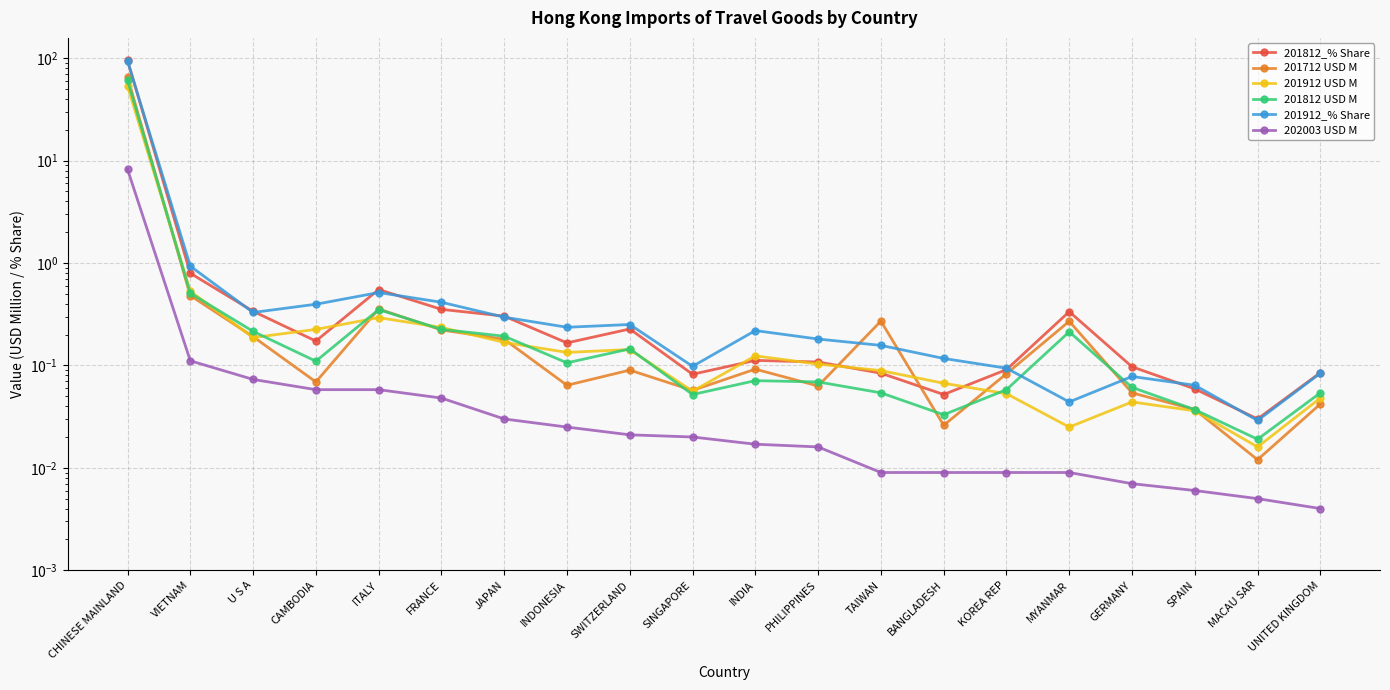

The 201912 USD M series shows 0.0 at GERMANY. True or false?

True